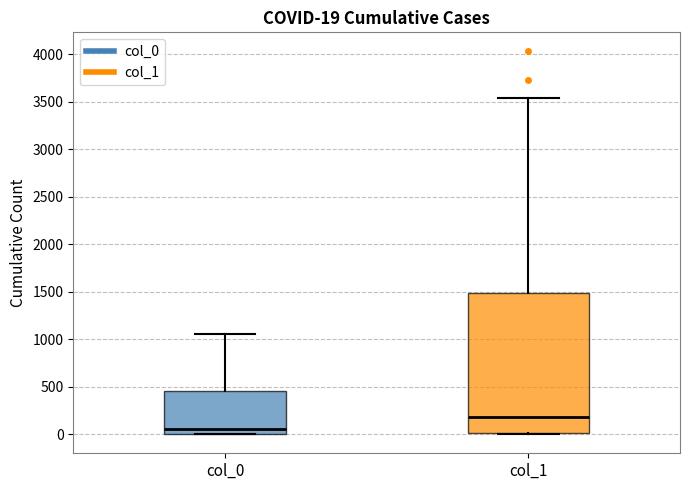

Which box has the lowest median line?

col_0